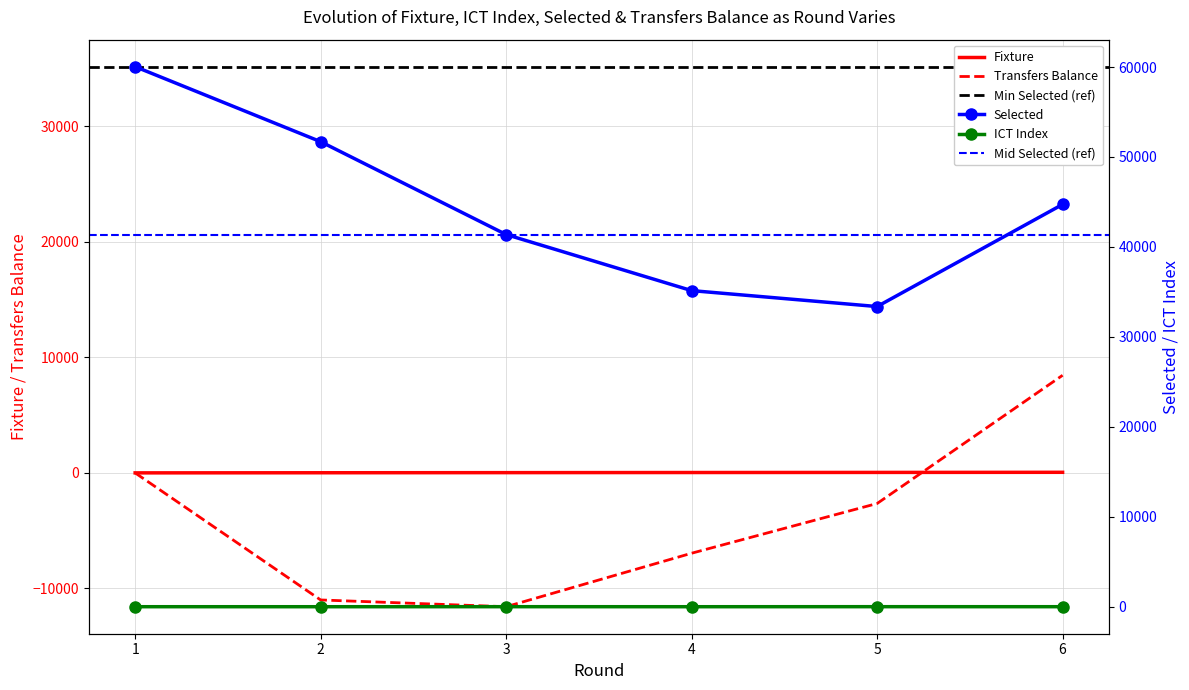

What is the total value across all series at 2?

40718.0